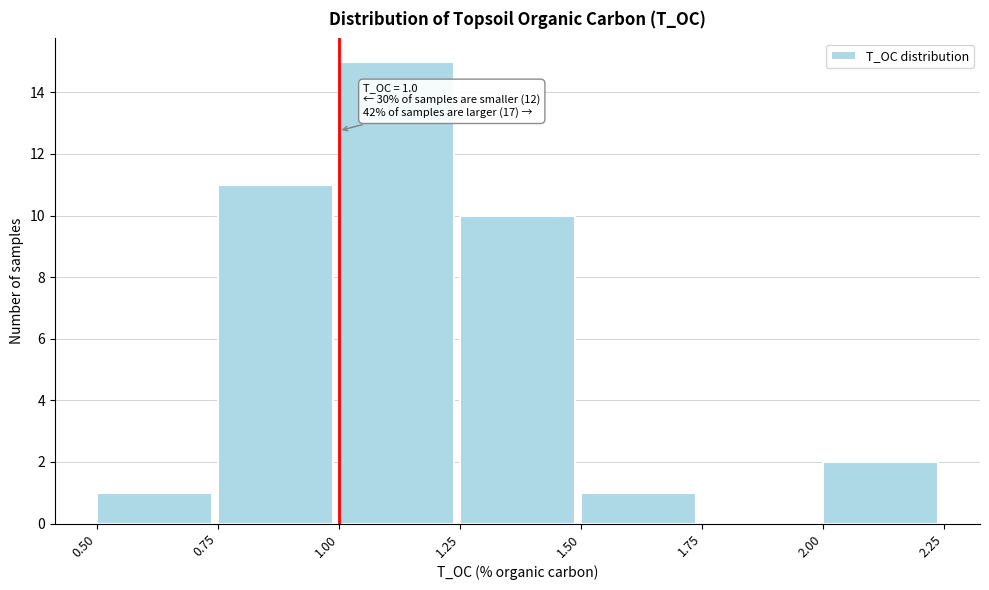

Which range on the x-axis has the tallest bar?

1.00 to 1.25